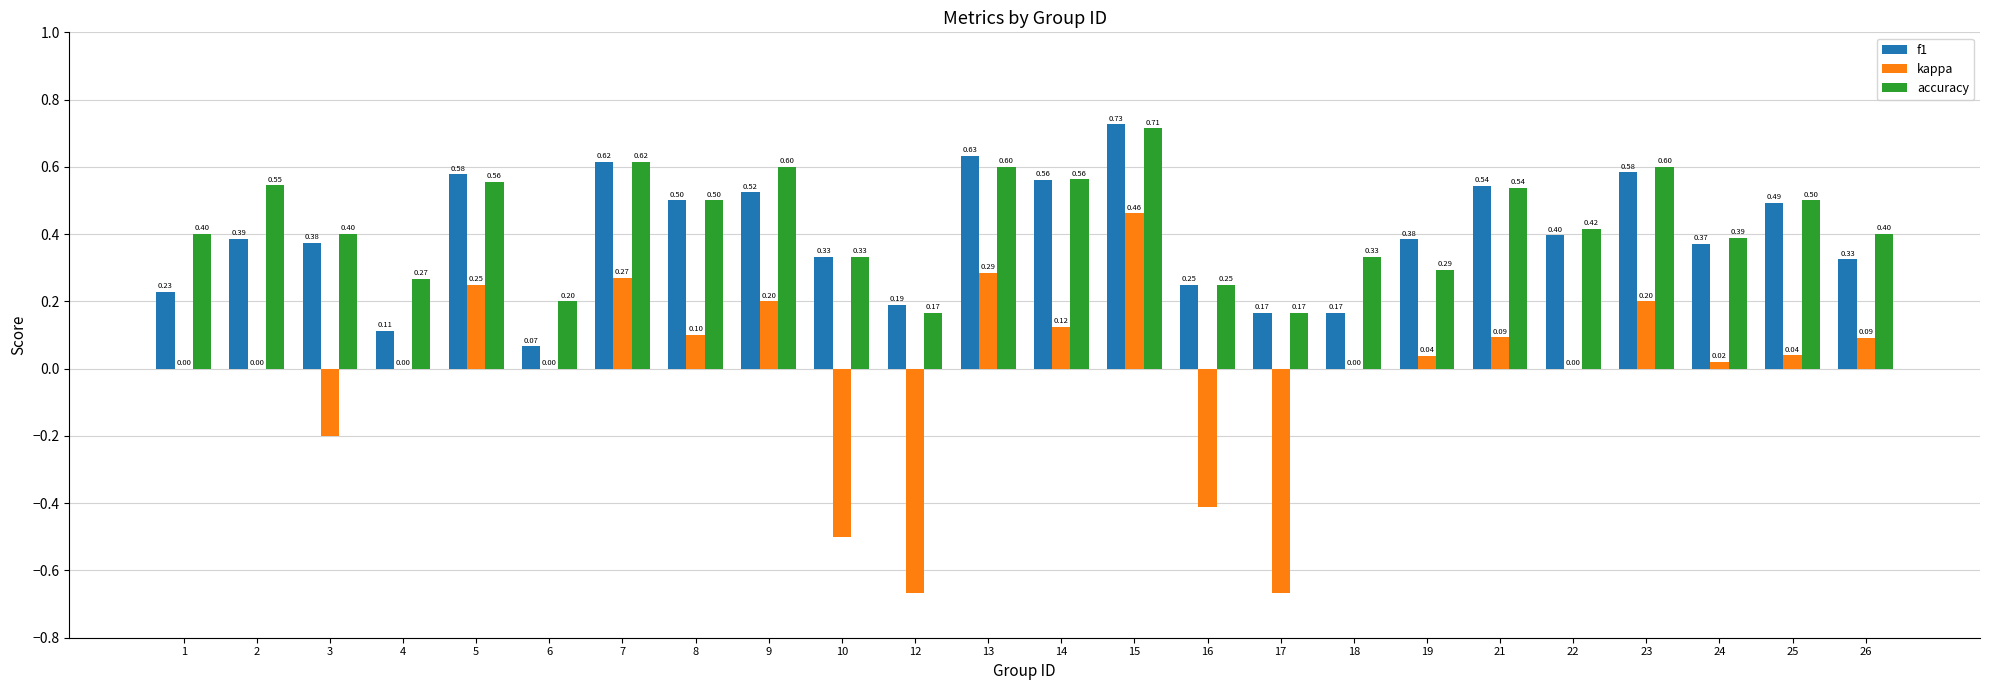

Count the accuracy values in the range 0 to 1.

24